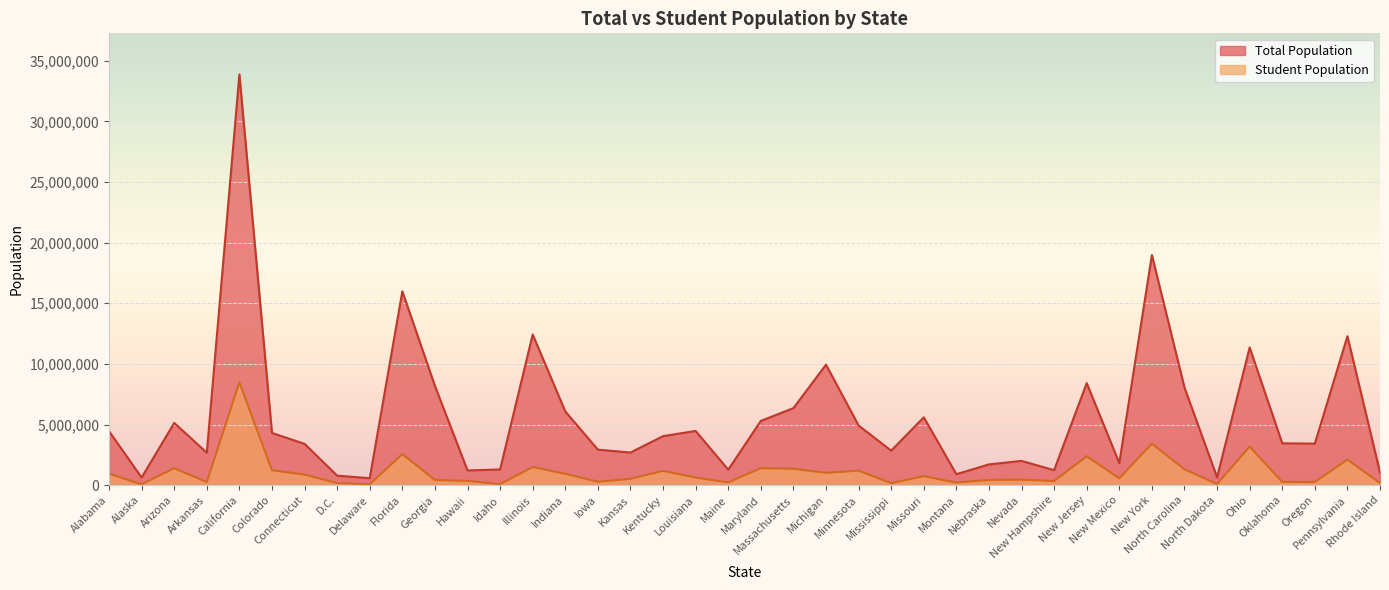

What is the label of the 34th point from the right?

Connecticut